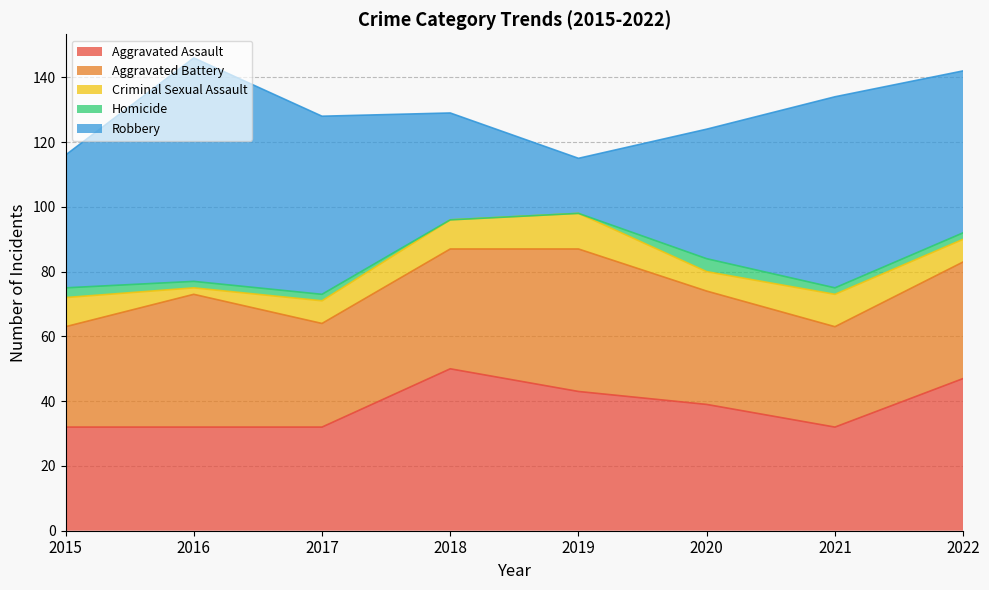

Reading left to right, list all the values displayed in this chart.

Aggravated Assault: 2015=32	2016=32	2017=32	2018=50	2019=43	2020=39	2021=32	2022=47
Aggravated Battery: 2015=31	2016=41	2017=32	2018=37	2019=44	2020=35	2021=31	2022=36
Criminal Sexual Assault: 2015=9	2016=2	2017=7	2018=9	2019=11	2020=6	2021=10	2022=7
Homicide: 2015=3	2016=2	2017=2	2018=0	2019=0	2020=4	2021=2	2022=2
Robbery: 2015=41	2016=69	2017=55	2018=33	2019=17	2020=40	2021=59	2022=50